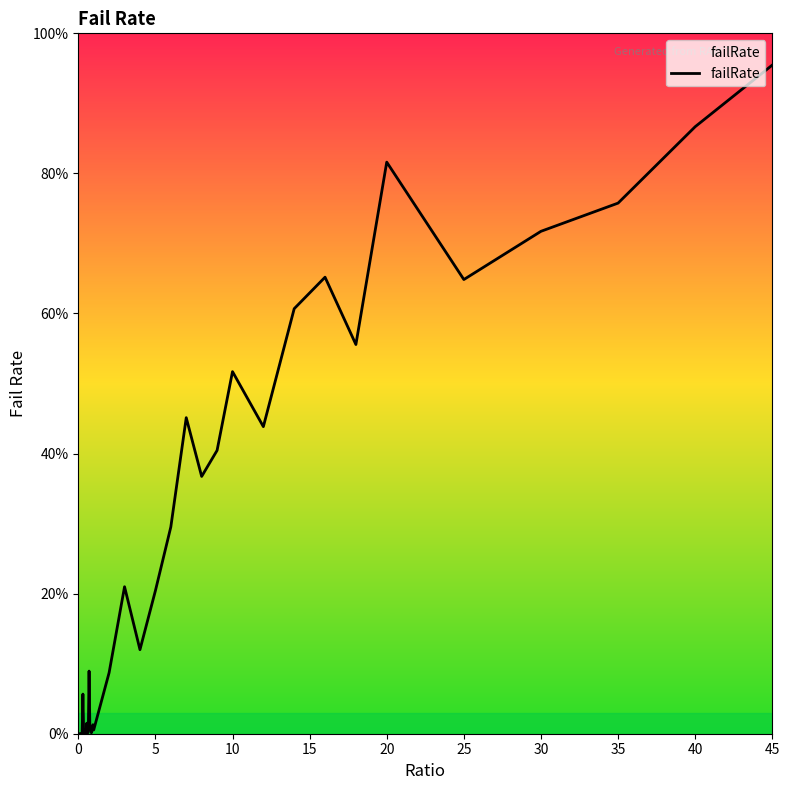

What is the difference between the maximum and minimum values?

95.5